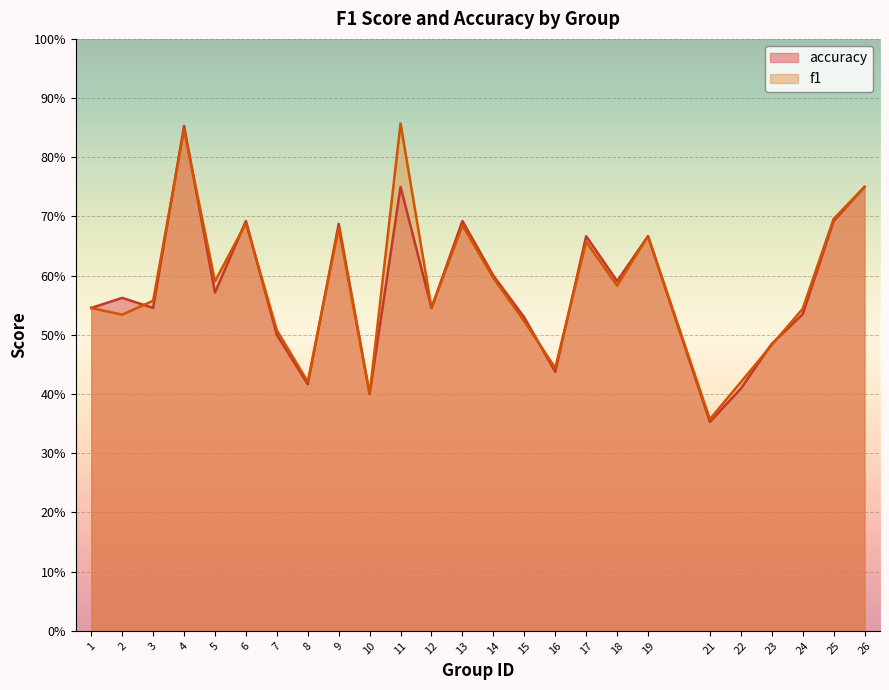

What is the highest value of the f1 series?

0.9